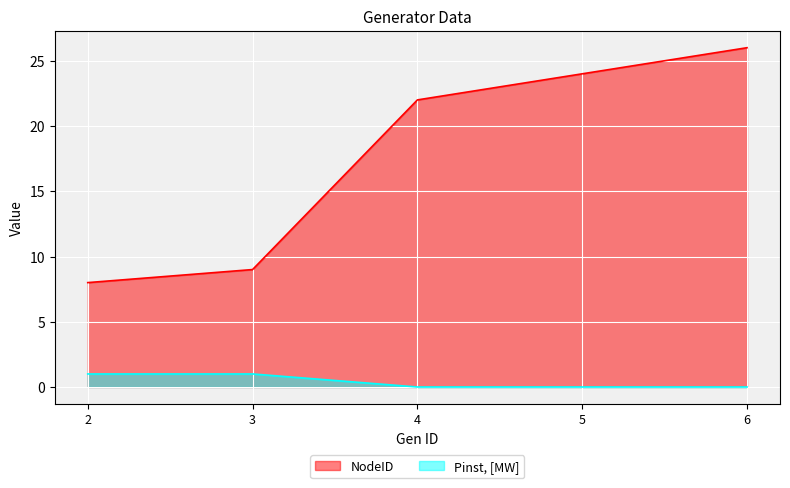

How many data points in Pinst, [MW] are above 0?

2